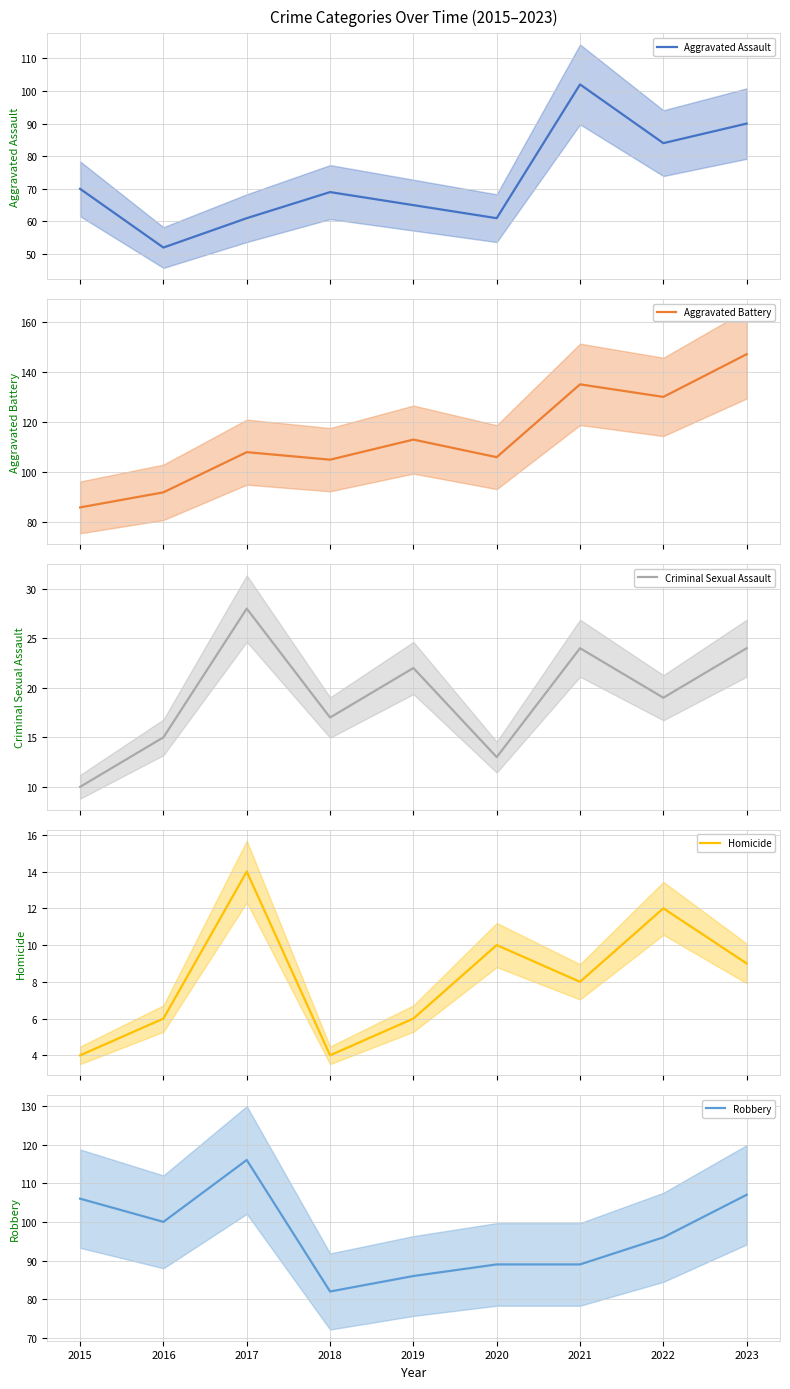

Which series has the largest range (max minus min)?

Aggravated Battery